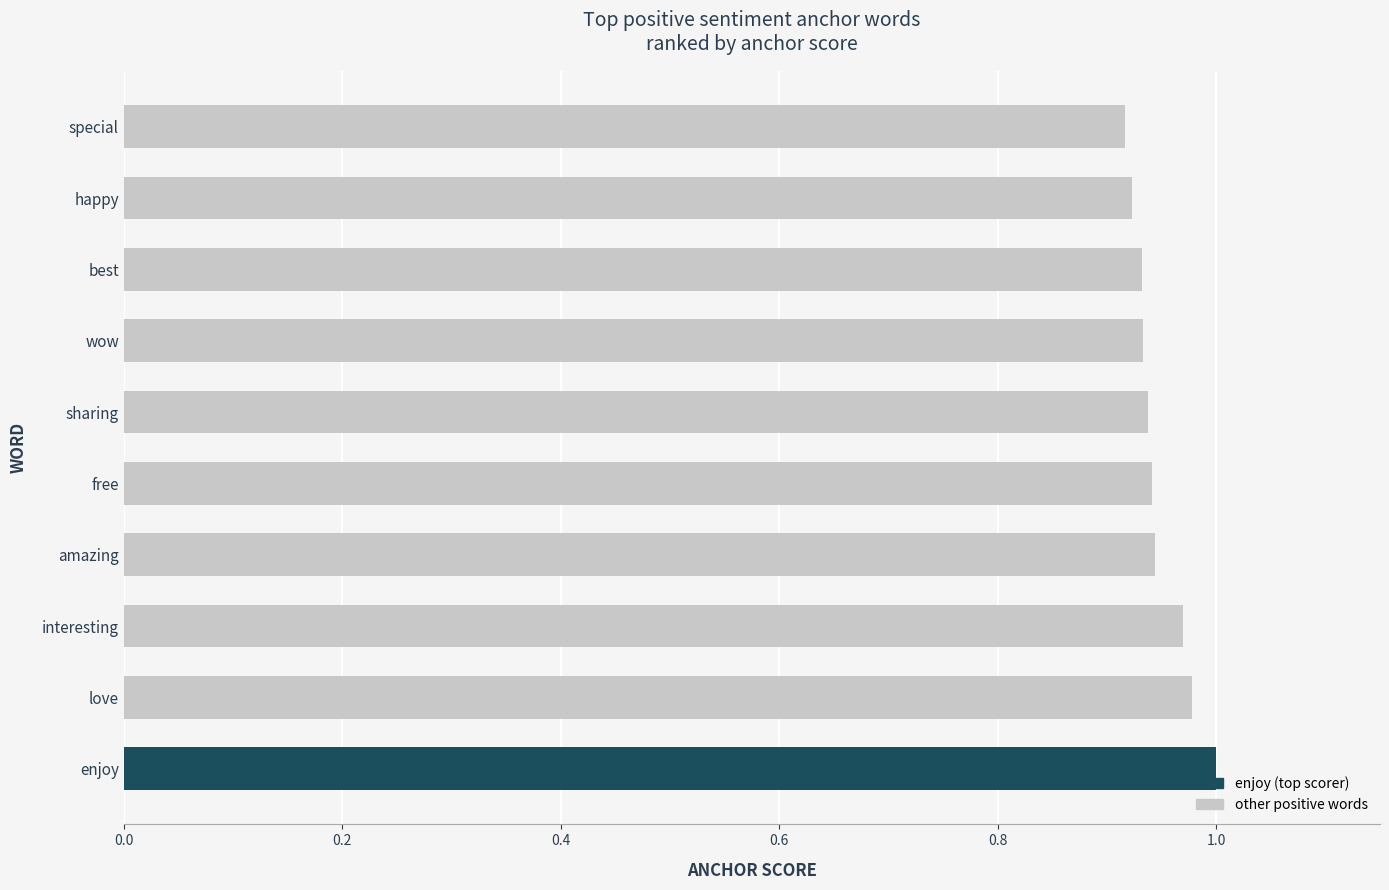

Is it true that the value at interesting is 1.0?

True